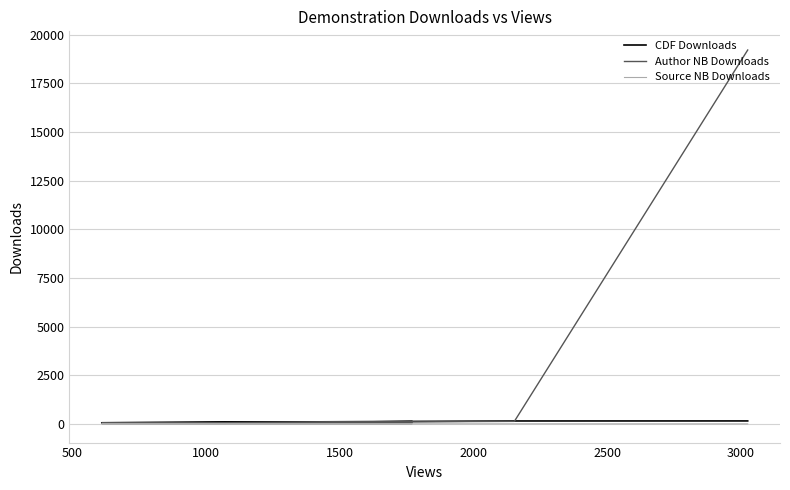

True or false: Source NB Downloads and Author NB Downloads cross at least once.

False